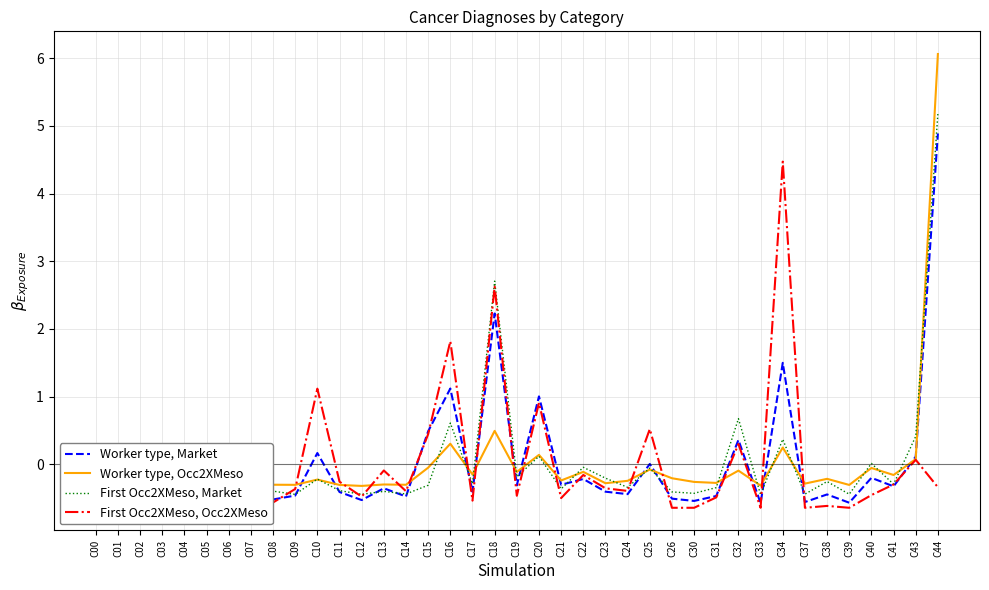

What is the minimum value shown in the chart?

-0.6